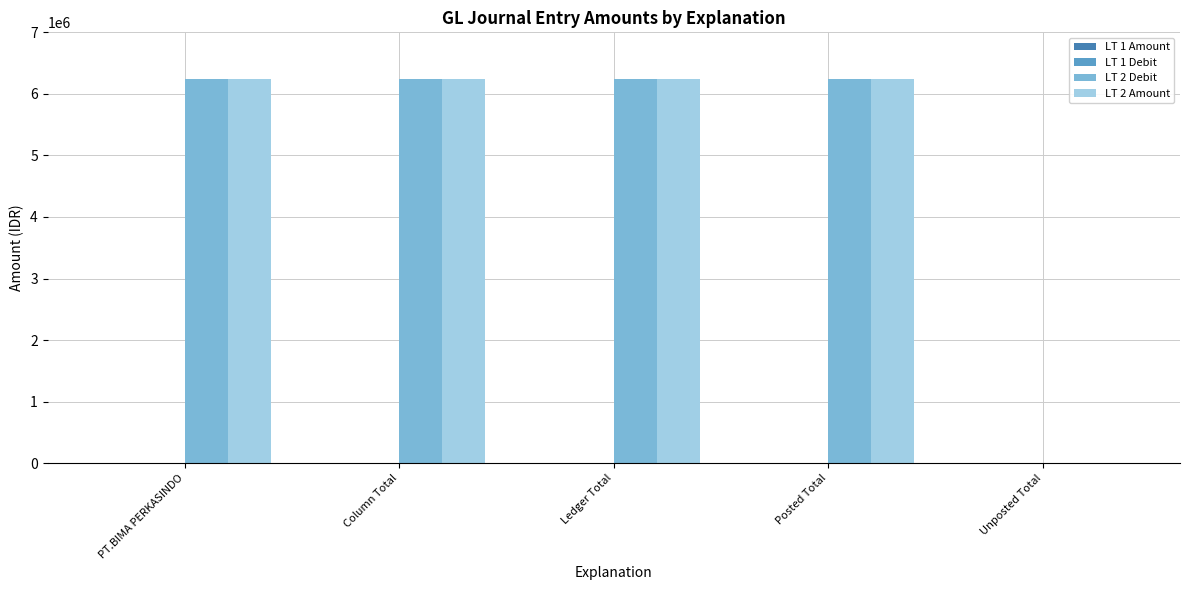

What is the maximum value shown in the chart?

6240782.0